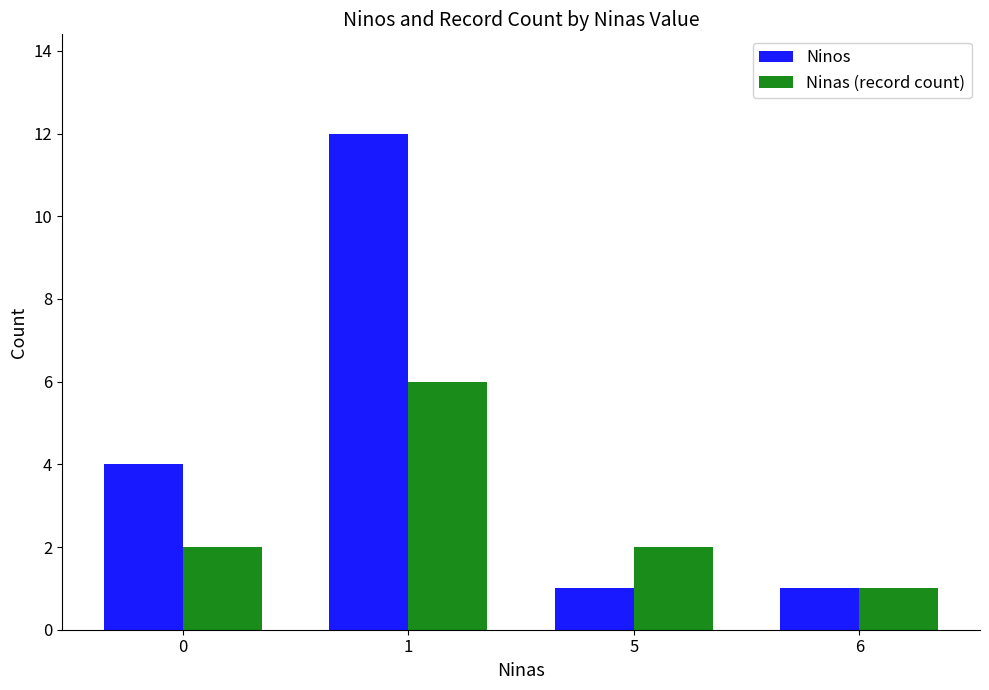

How many bars are there in each group?

2